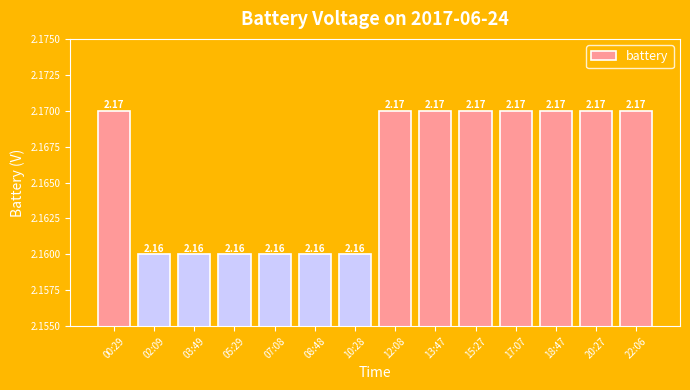

Approximately how many times larger is the value at 22:06 compared to 18:47?

1.0